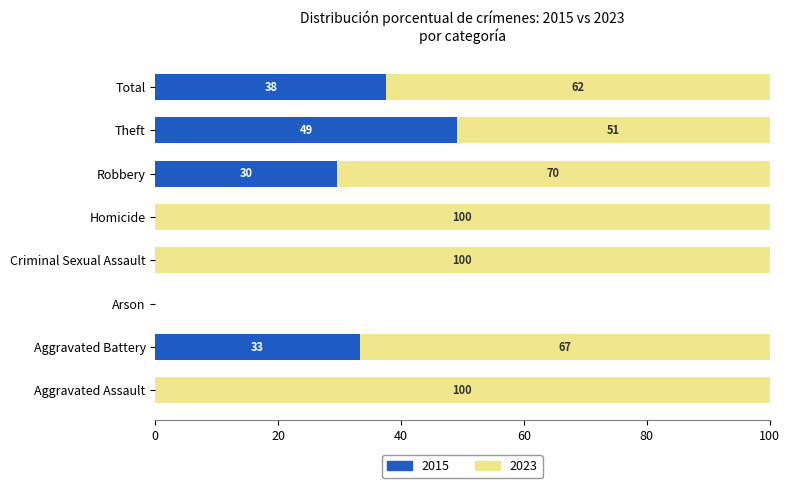

The 2015 series shows 0.0 at Arson. True or false?

True